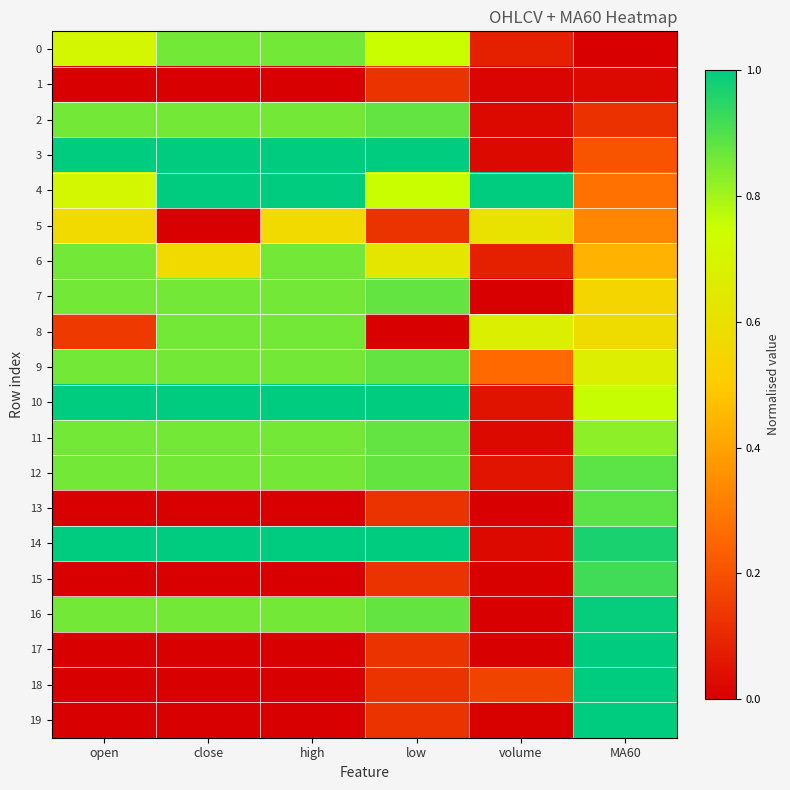

Which series changed the most between close and volume?

3